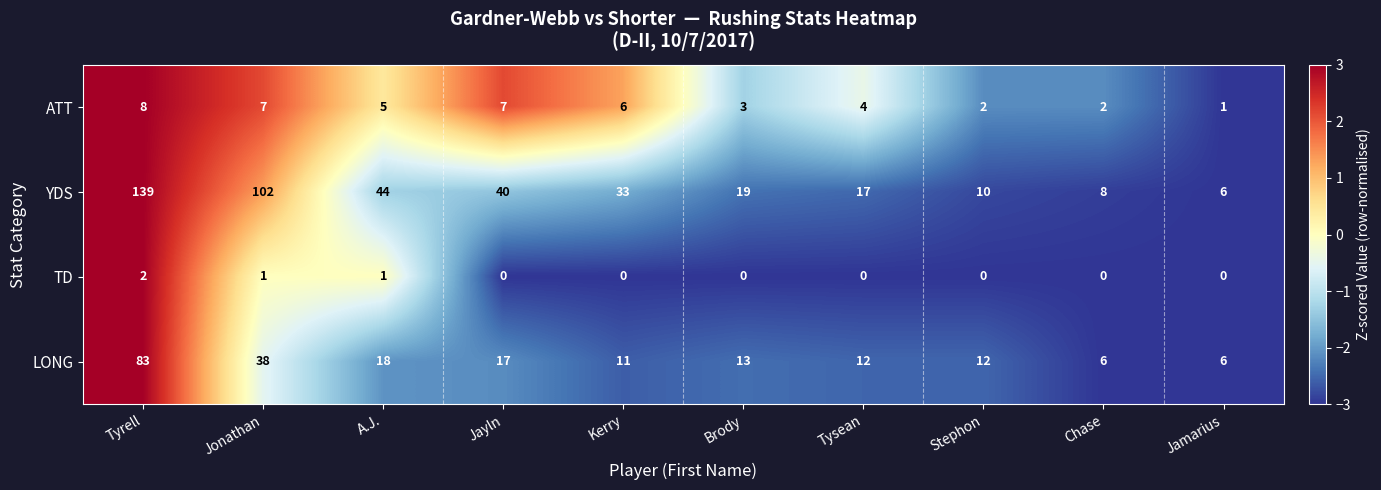

What is the sum of all YDS values?

418